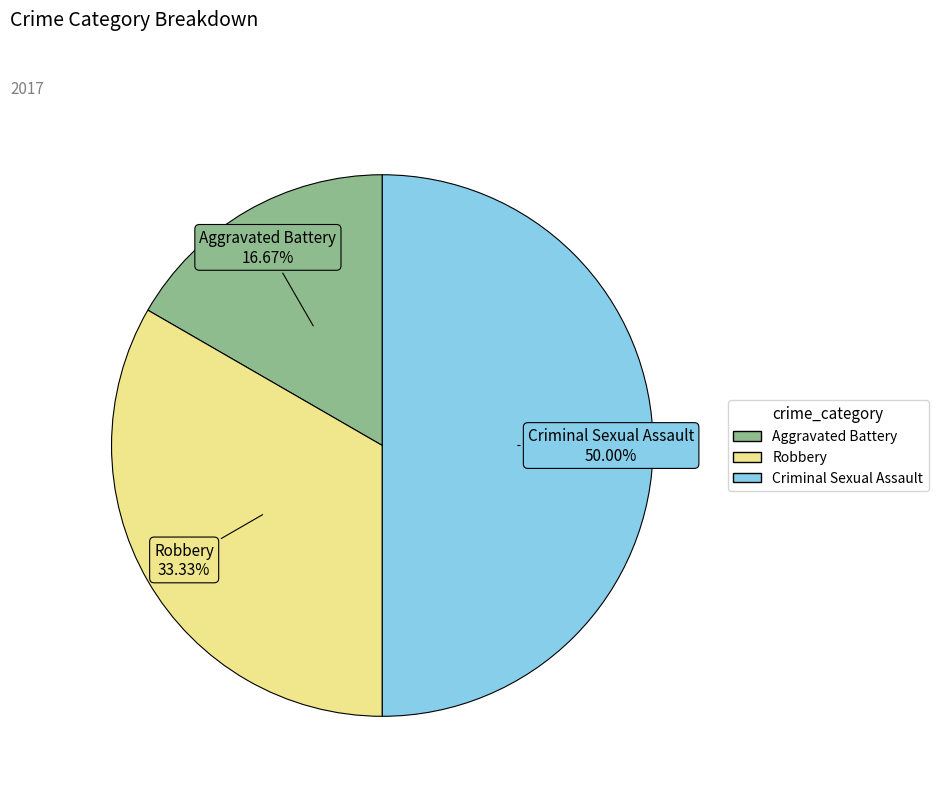

To the nearest percent, what is the combined percentage of Criminal Sexual Assault and Robbery?

83%